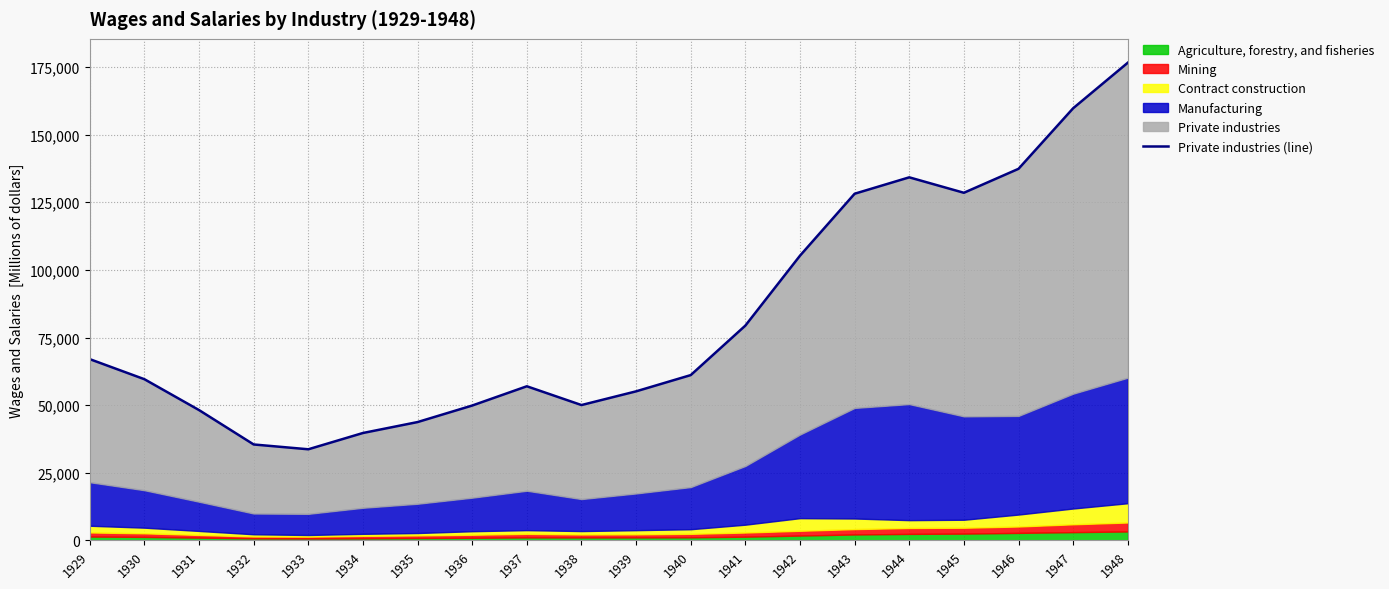

List the labels in order of value, largest first.

1948, 1947, 1946, 1944, 1945, 1943, 1942, 1941, 1929, 1940, 1930, 1937, 1939, 1938, 1936, 1931, 1935, 1934, 1932, 1933